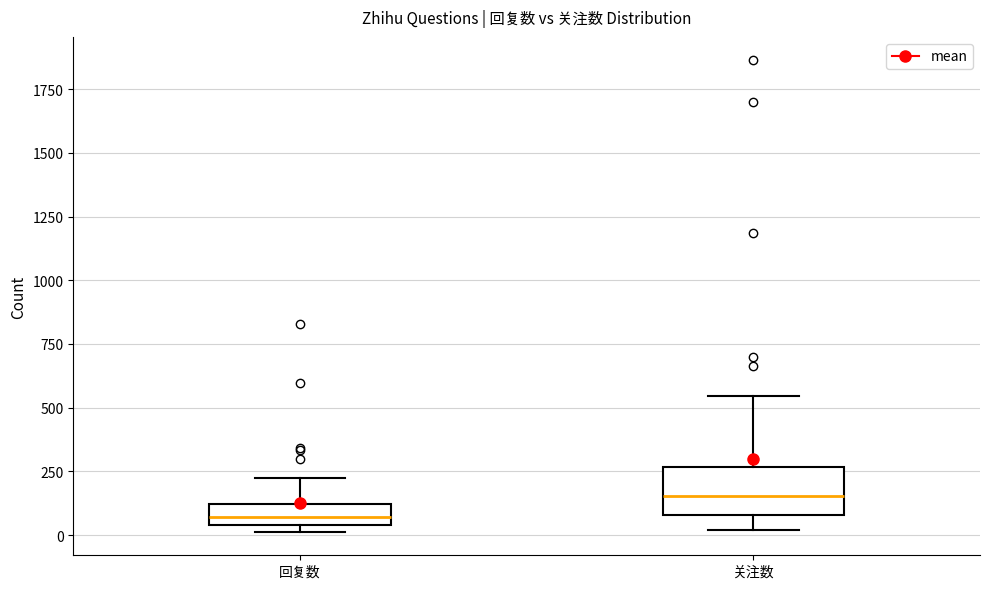

Which box has the lowest median line?

回复数